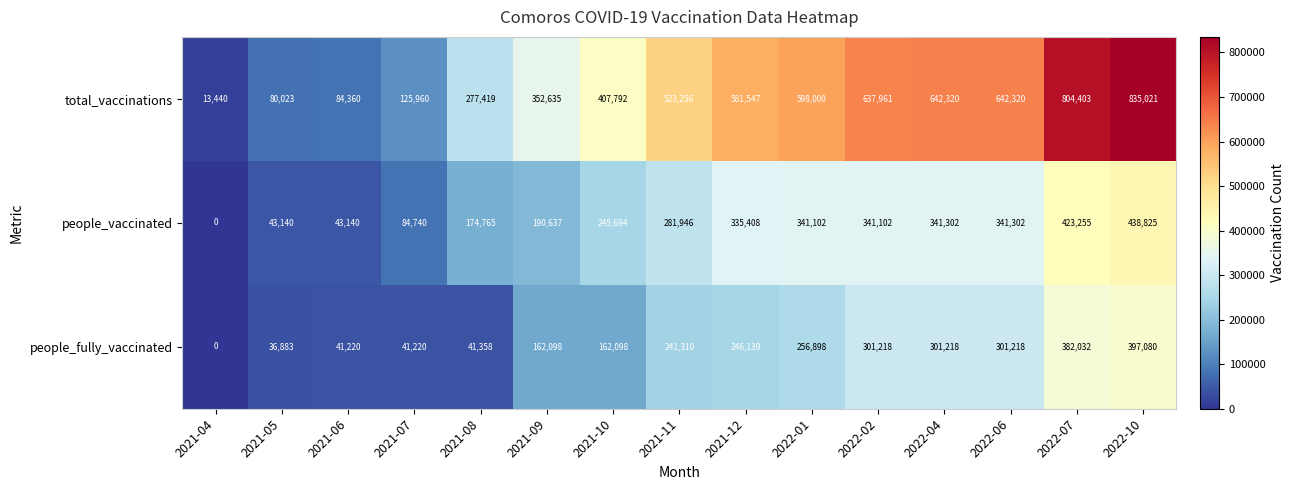

At which label is people_vaccinated closest to 219412?

2021-10